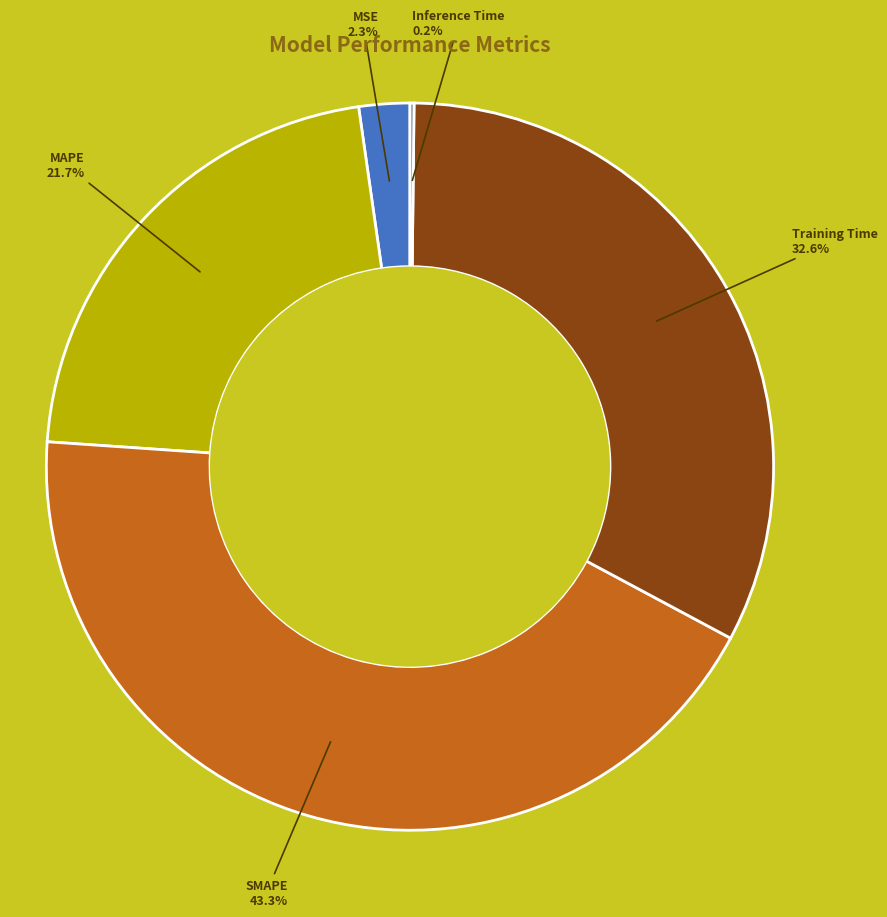

Is there any slice that represents more than half of the pie?

No